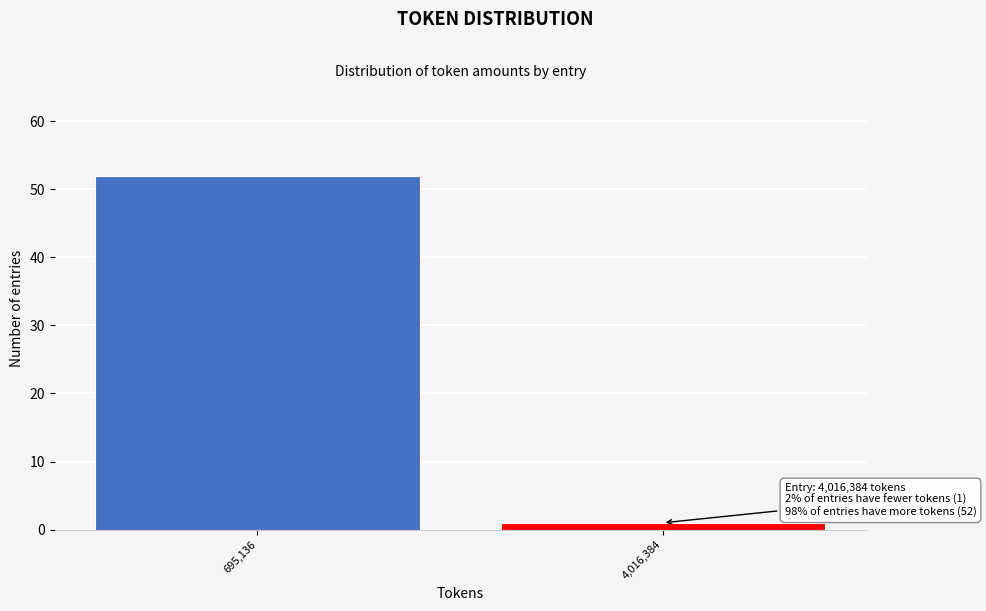

Reading left to right, transcribe all the data shown in this chart.

695,136=52	4,016,384=1